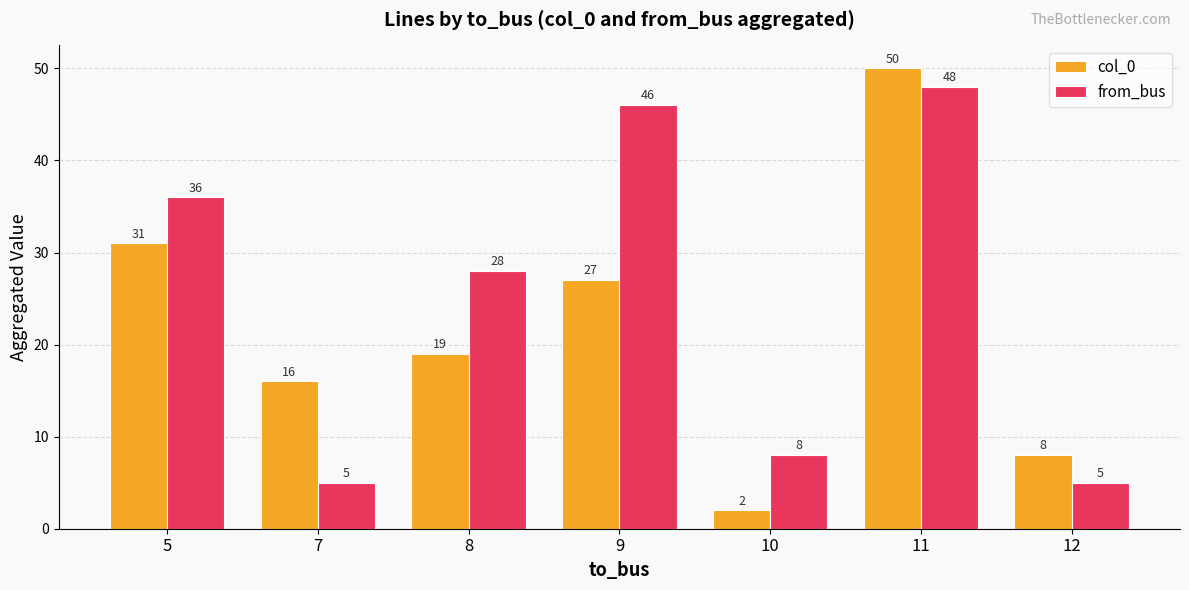

What is the difference between the maximum and minimum values in the col_0 series?

48